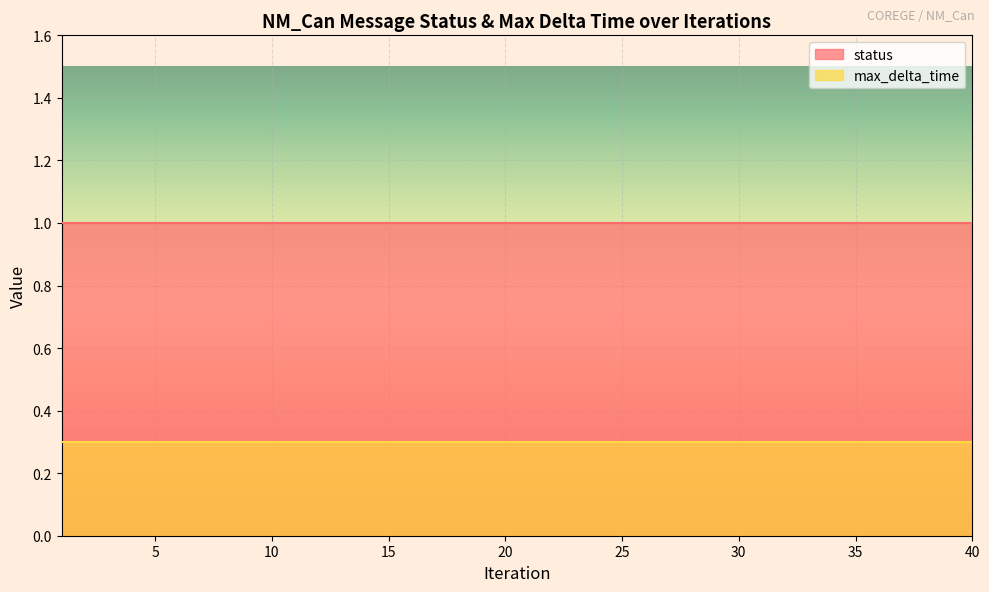

What is the approximate value of max_delta_time at 36?

0.3